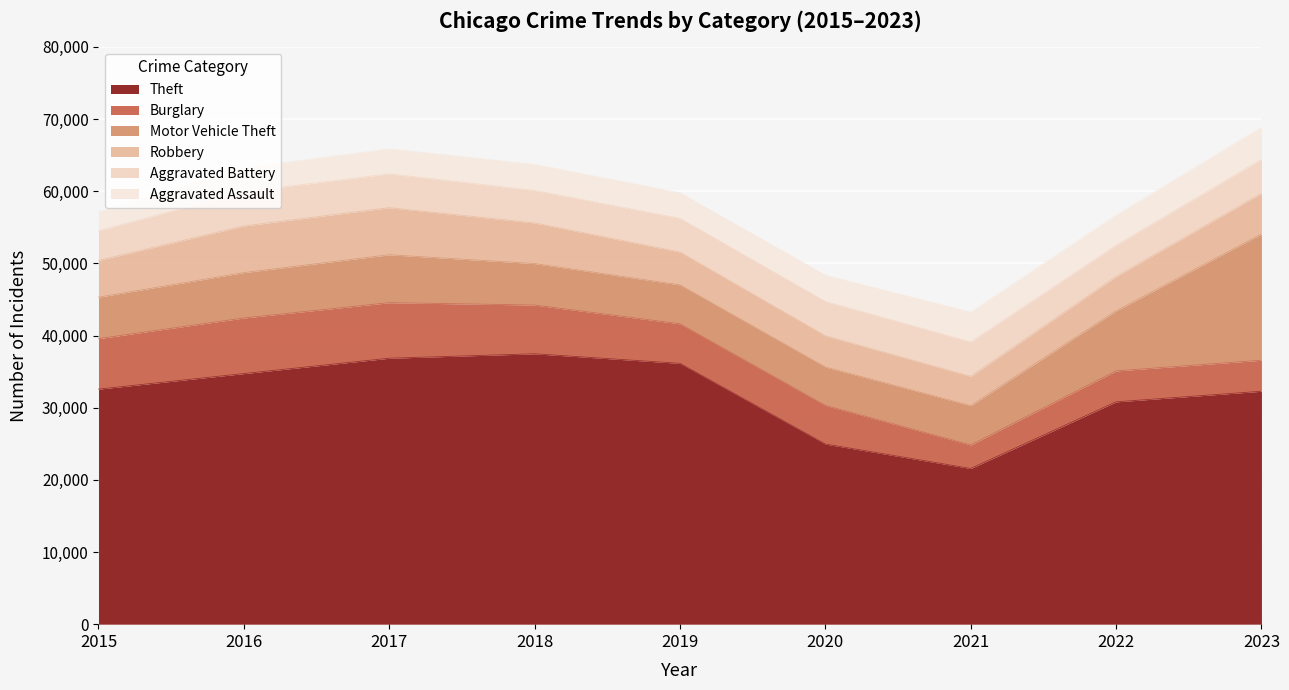

After their last crossing, which series has the higher values: Burglary or Robbery?

Robbery